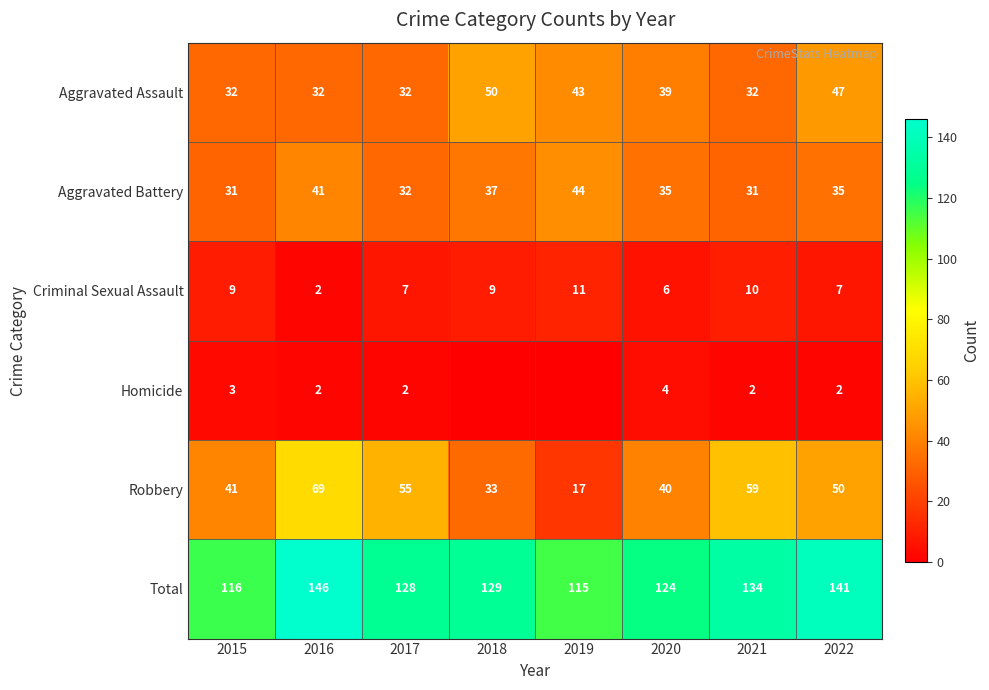

What is the sum of all Total values?

1033